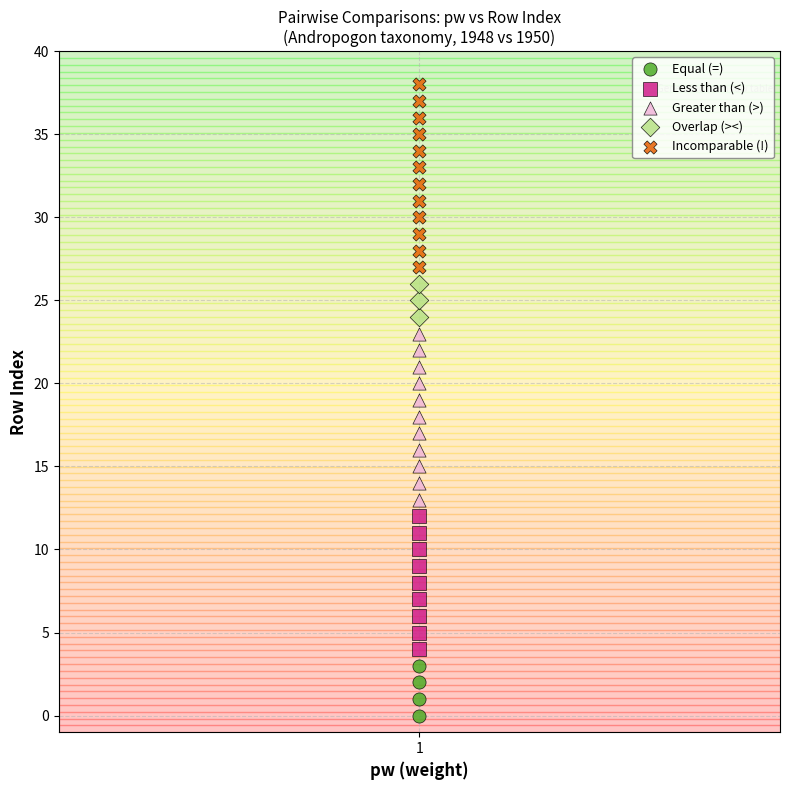

Which series contains the lowest Y value?

Equal (=)